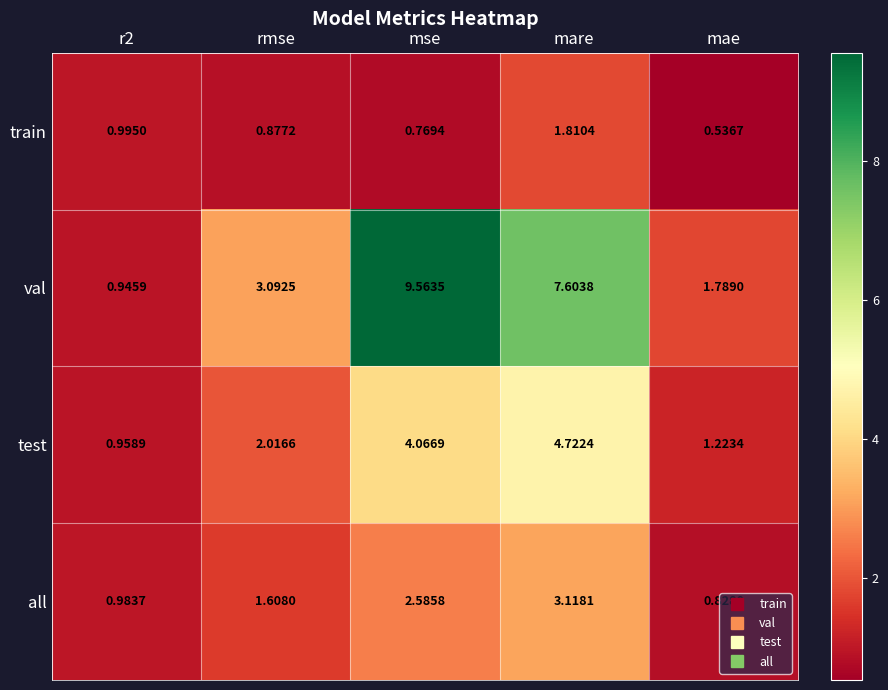

List the series in order of their overall mean, highest first.

val, test, all, train